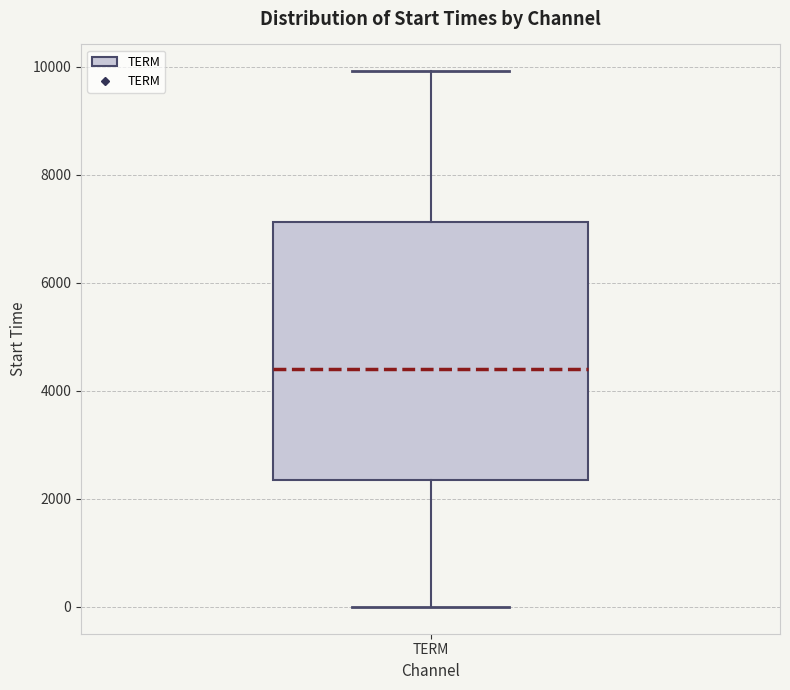

Transcribe this box plot: give where the median line is, the range the box spans, and where the two whiskers end, as read against the y-axis. The values are not printed on the chart, so give them approximately, as read against the axis.

median 4400, box 2400 to 7200, whiskers 0 to 10000